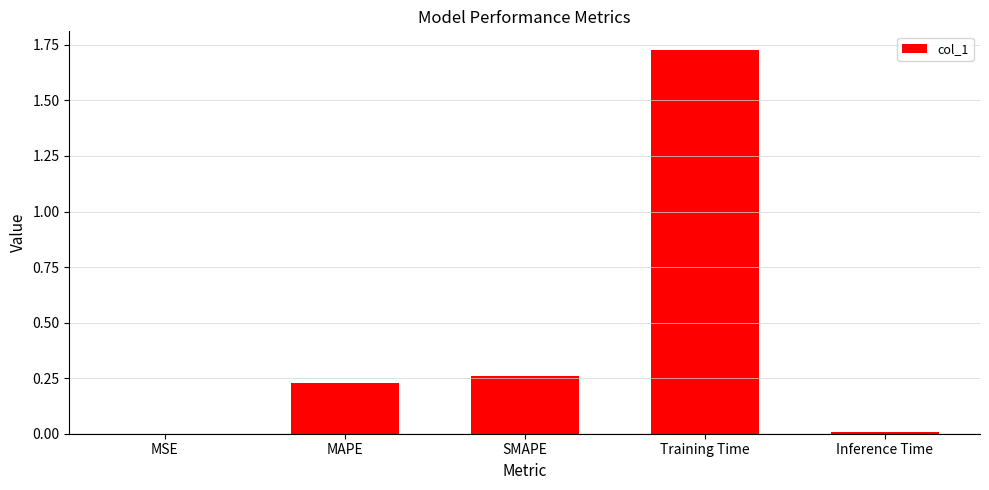

At which category does the chart reach its peak across all series?

Training Time